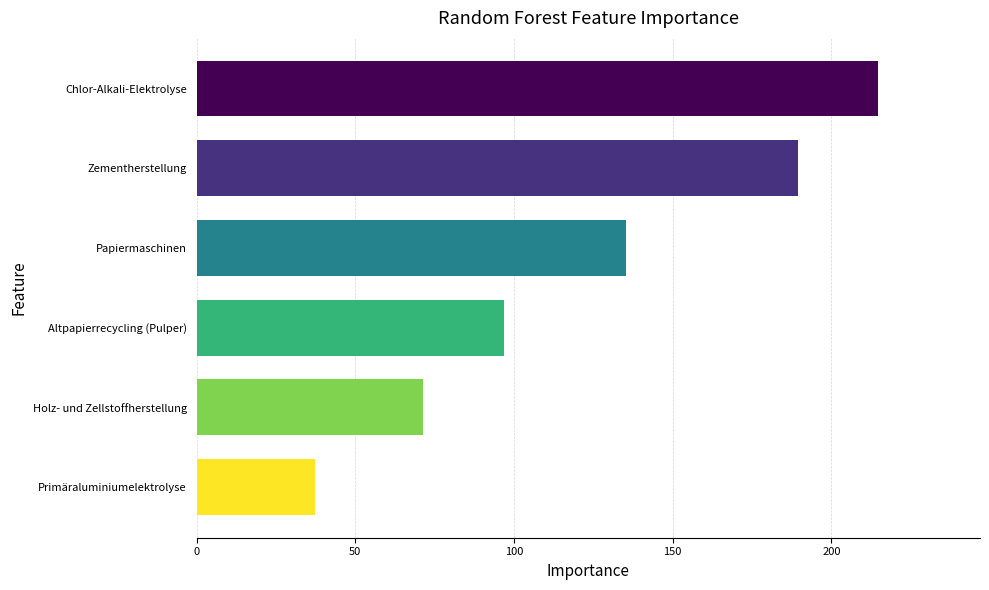

What is the ratio of the value at Chlor-Alkali-Elektrolyse to the value at Papiermaschinen?

1.6